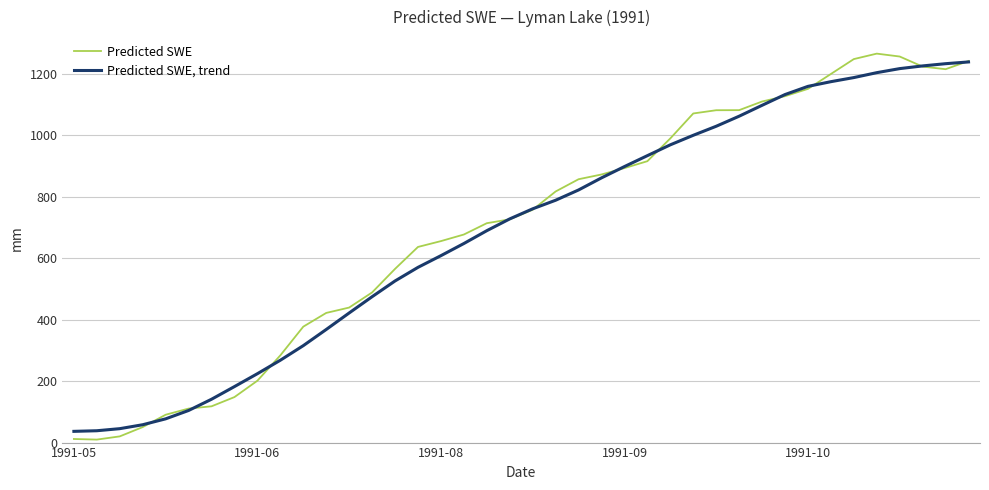

Rank the series by their average value, from highest to lowest.

Predicted SWE, Predicted SWE, trend